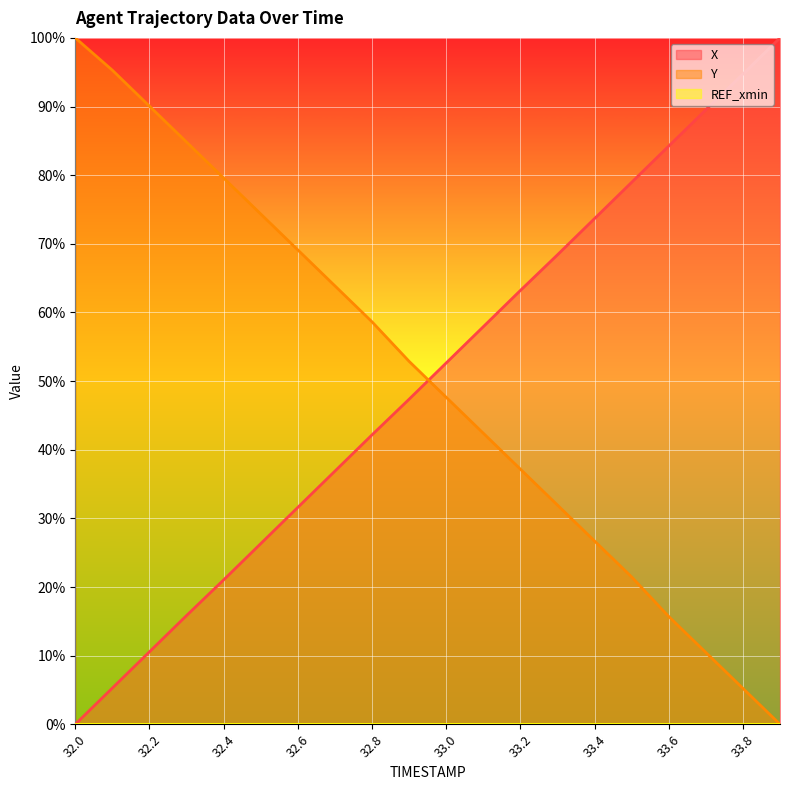

At which label does X reach its peak?

33.9